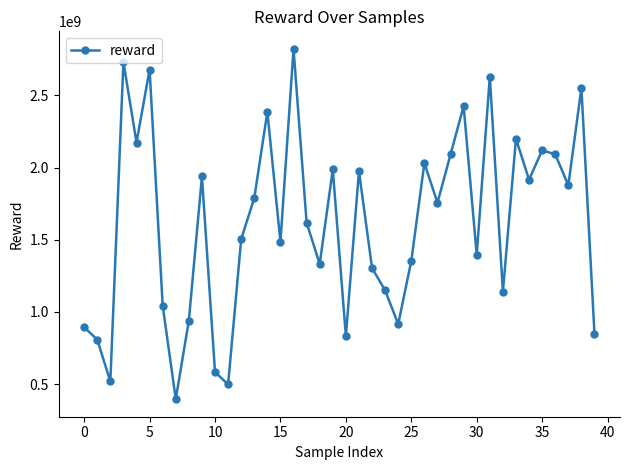

What is the average value?

1617812034.4